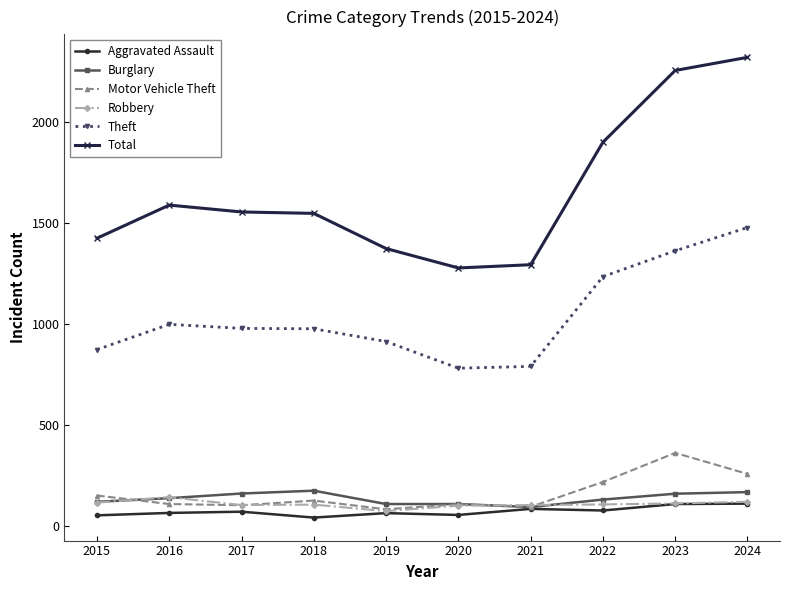

Between 2015 and 2020, which series saw the biggest shift?

Total